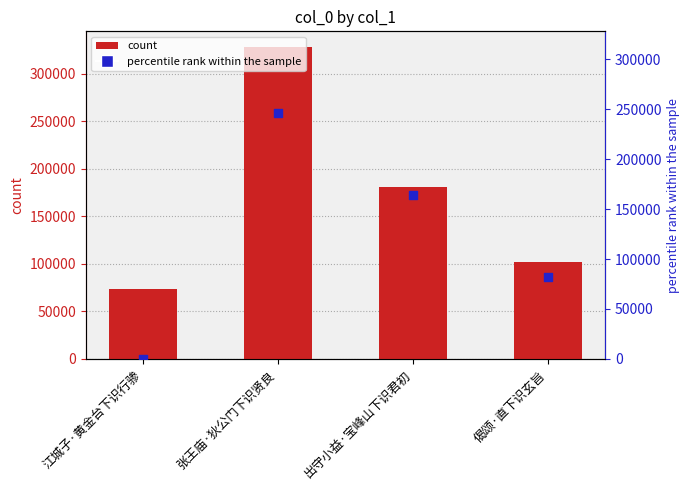

Which series reaches the minimum Y coordinate?

percentile rank within the sample